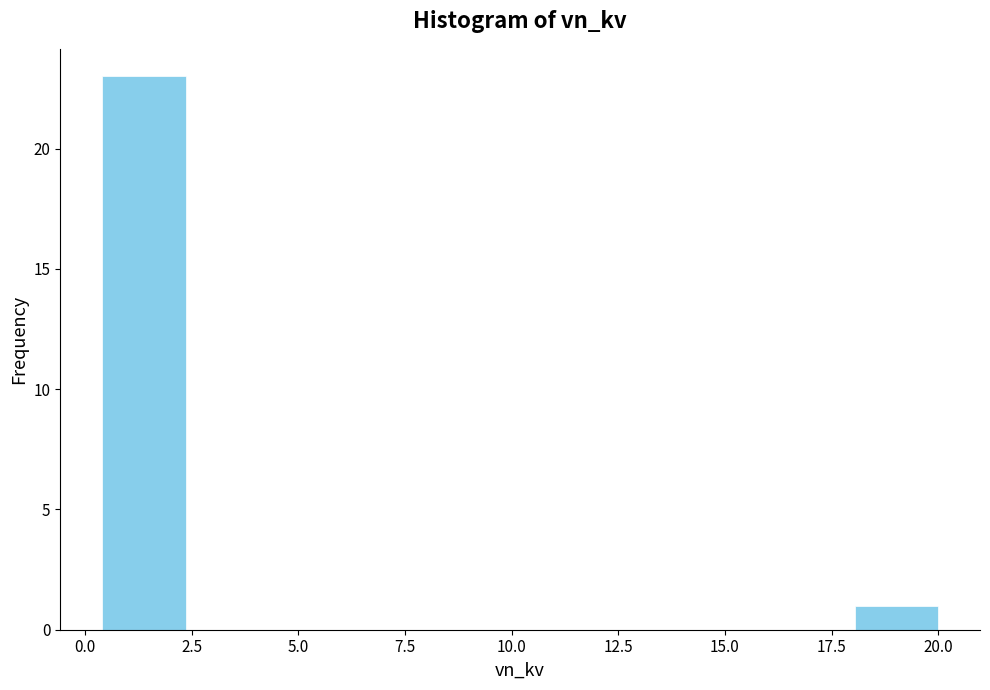

Around what value on the x-axis is the tallest bar? Give the approximate position of its centre, as read against the axis.

1.5